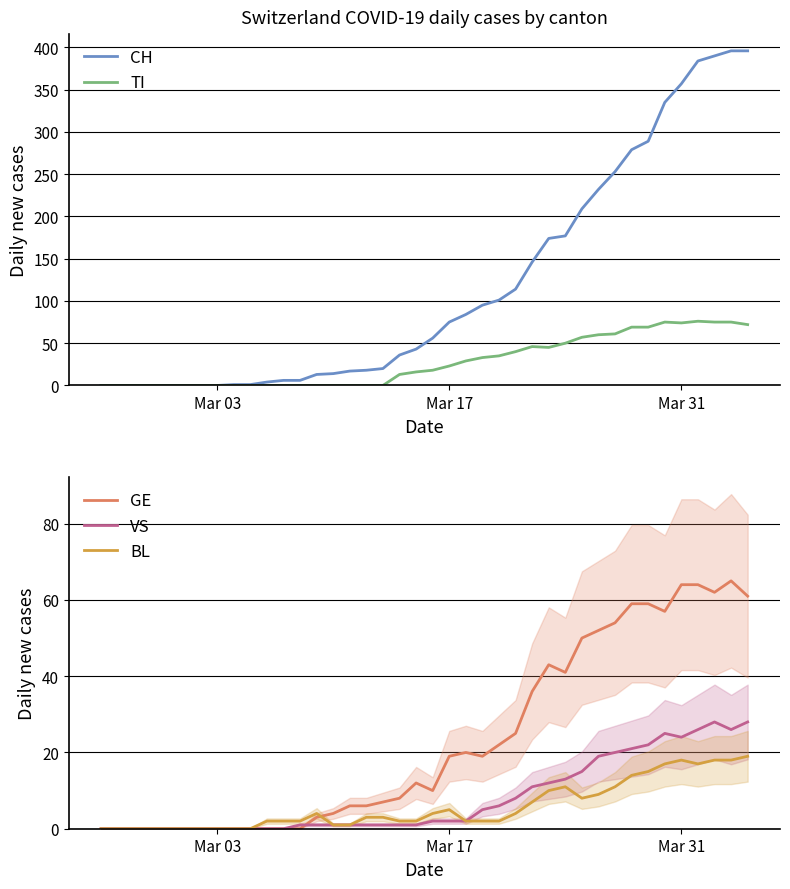

List the series in order of their peak value, highest first.

CH, TI, GE, VS, BL